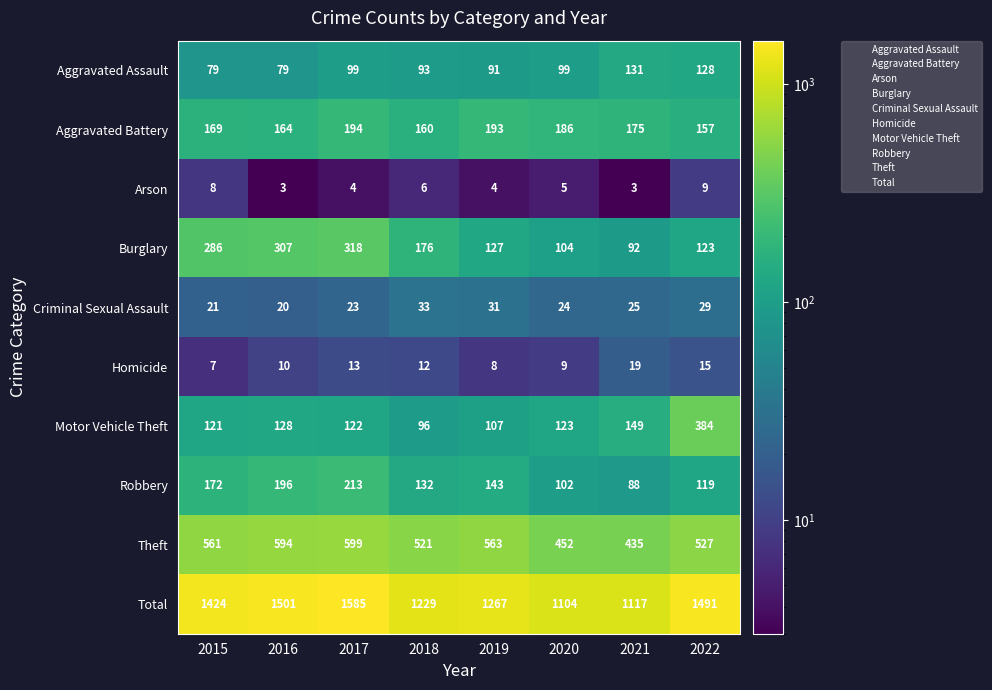

Rank the series at 2021 from lowest to highest value.

Arson, Homicide, Criminal Sexual Assault, Robbery, Burglary, Aggravated Assault, Motor Vehicle Theft, Aggravated Battery, Theft, Total